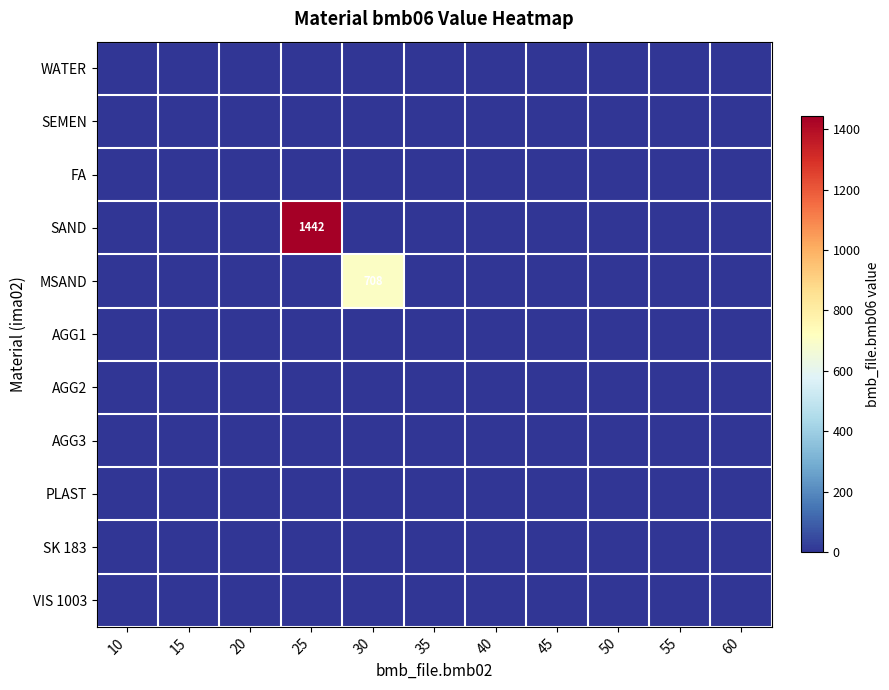

At 50, list the series in order from largest to smallest.

WATER, SEMEN, FA, SAND, MSAND, AGG1, AGG2, AGG3, PLAST, SK 183, VIS 1003